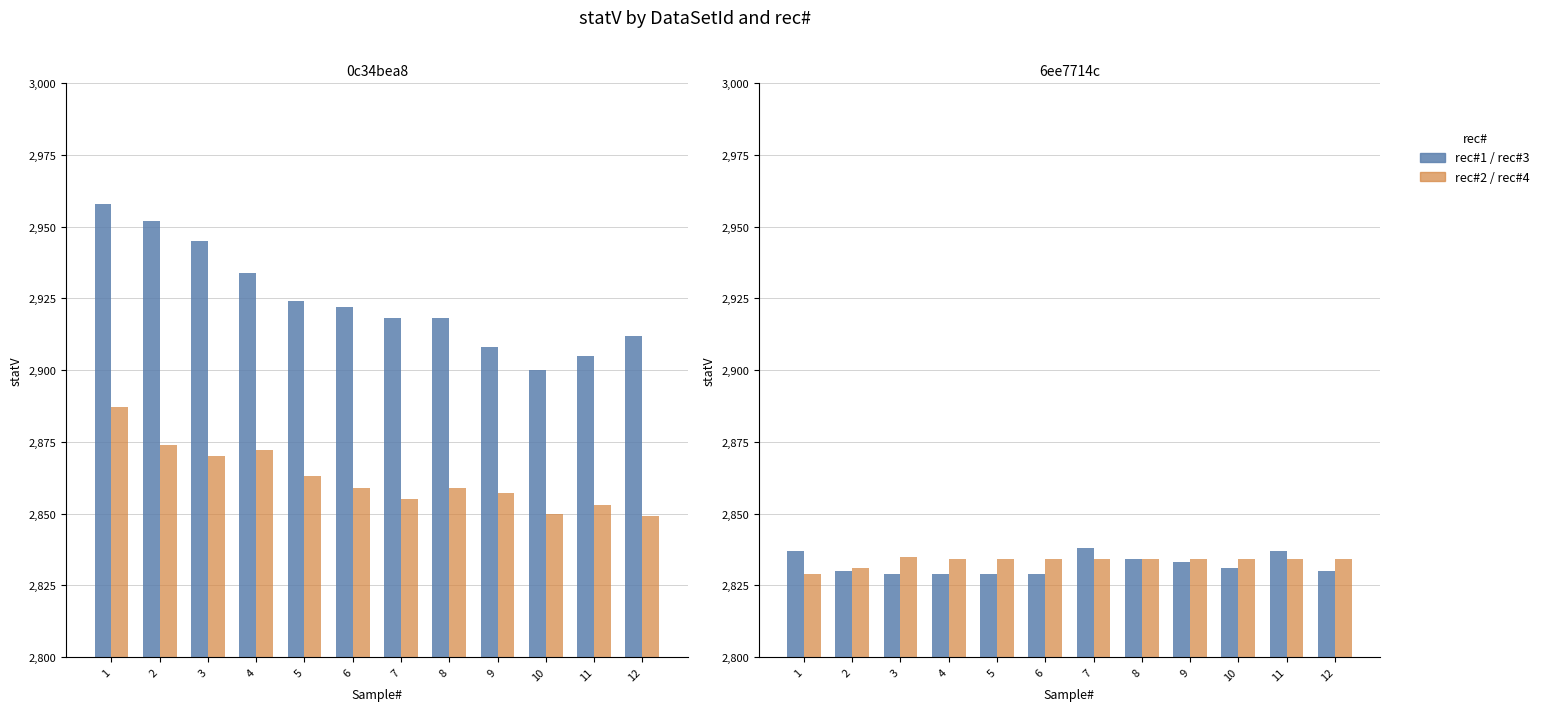

Which category has the highest value in the rec1 series?

1